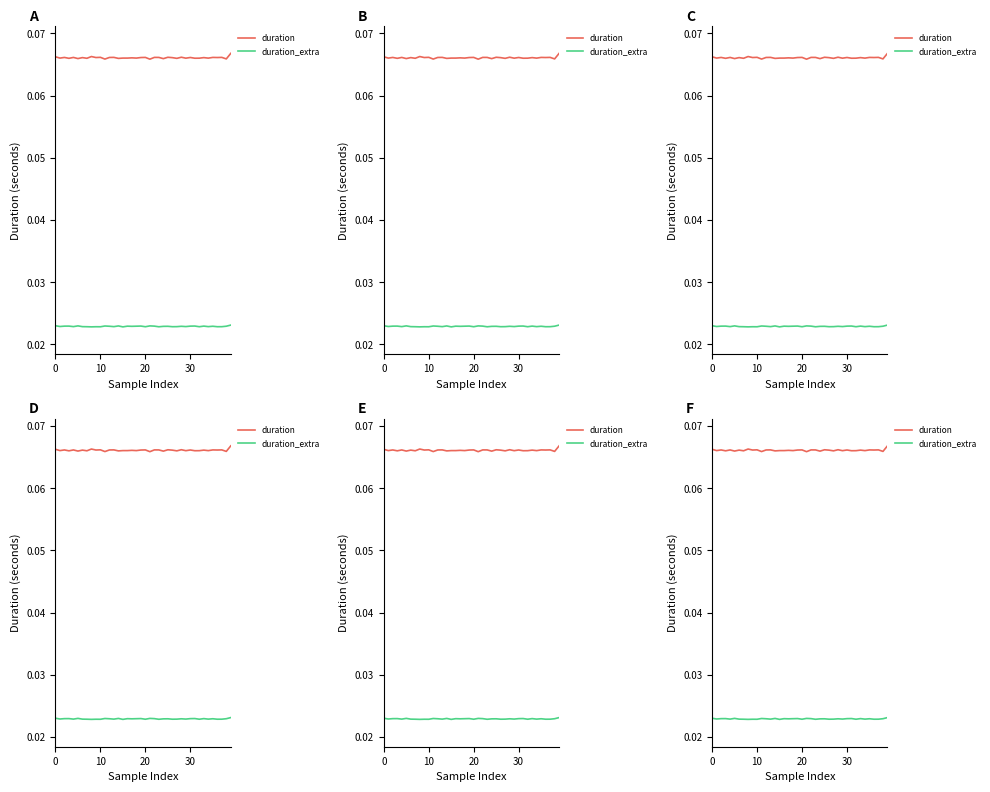

How many duration values are between 0 and 1?

40